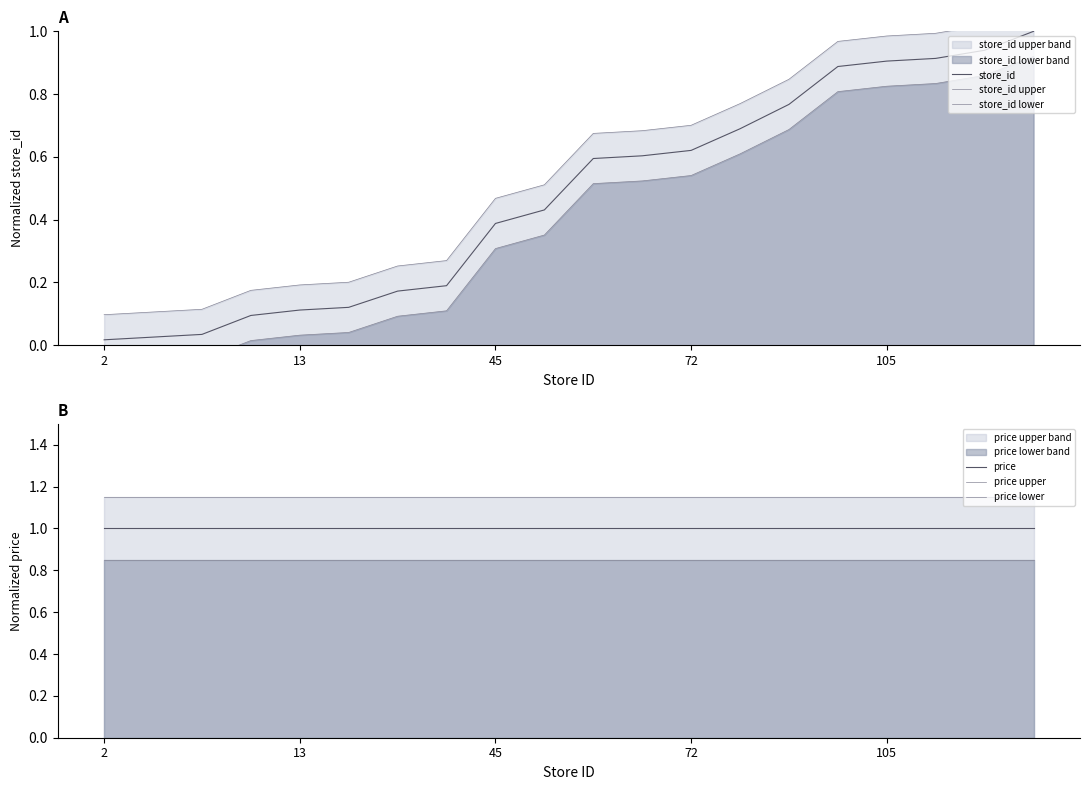

What is the value of the price point at the 14th from the left?

1.0